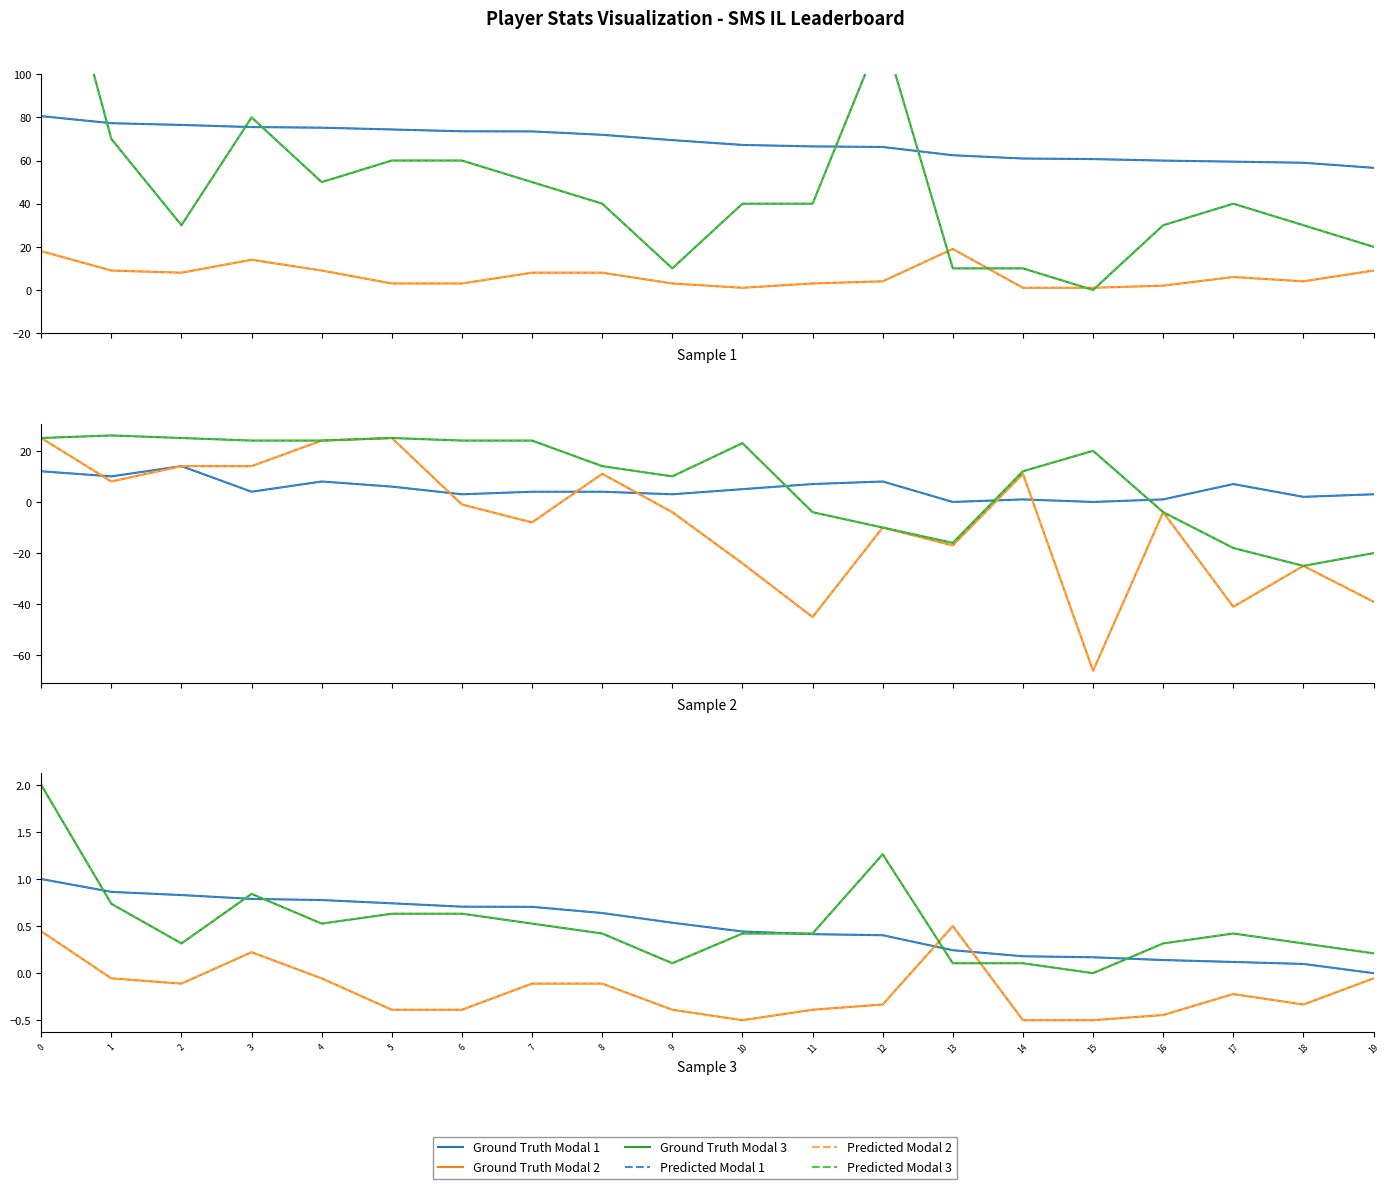

What position from the left is 6?

7